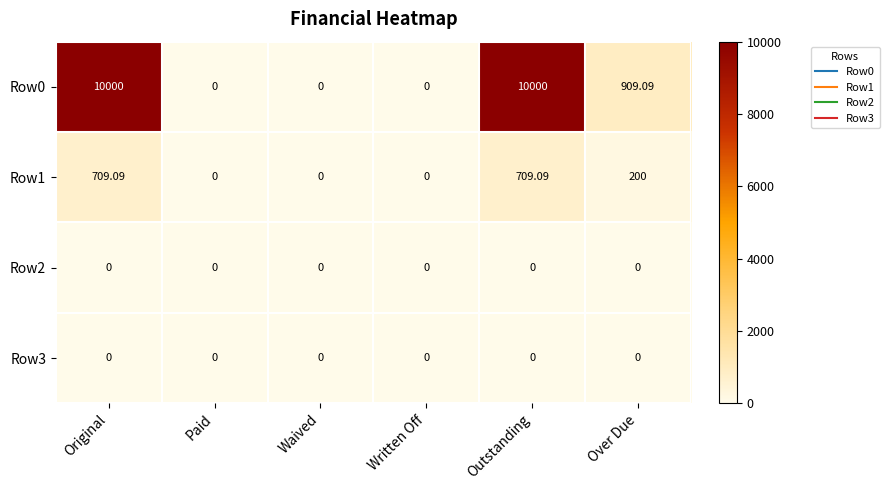

How many positive values does the Row1 series have?

3